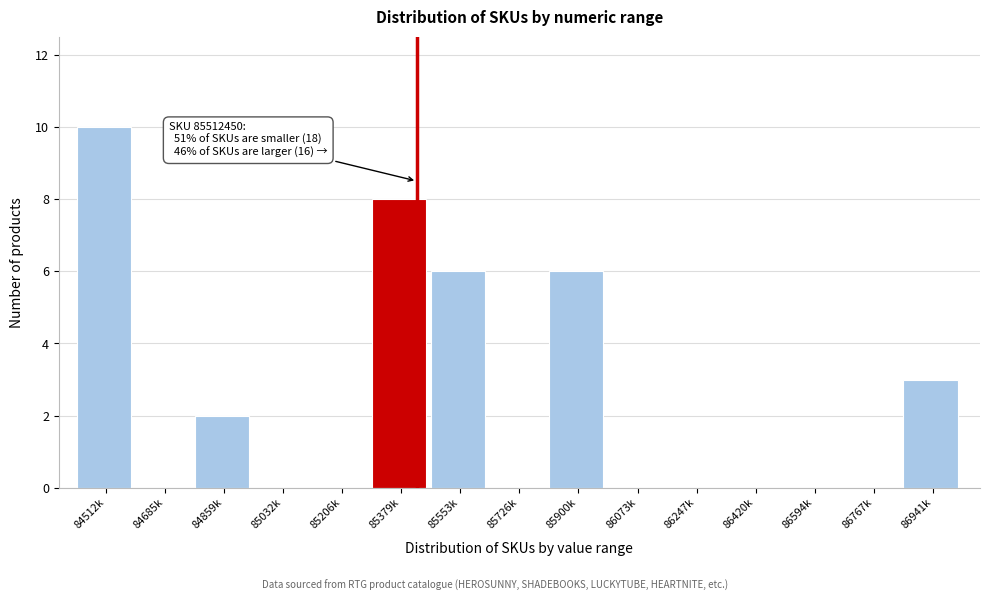

Reading right to left, transcribe all the data shown in this chart.

86941k=3	86767k=0	86594k=0	86420k=0	86247k=0	86073k=0	85900k=6	85726k=0	85553k=6	85379k=8	85206k=0	85032k=0	84859k=2	84685k=0	84512k=10